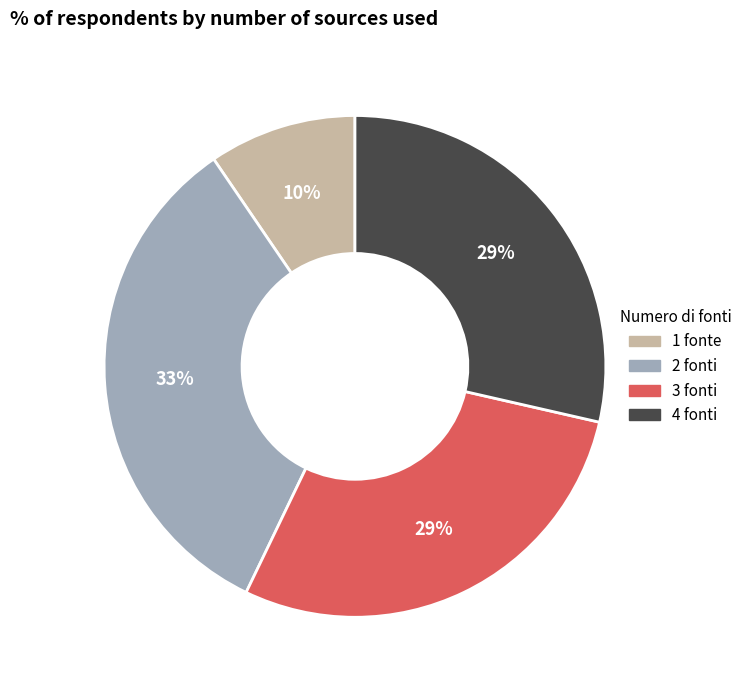

Does any single category account for the majority?

No